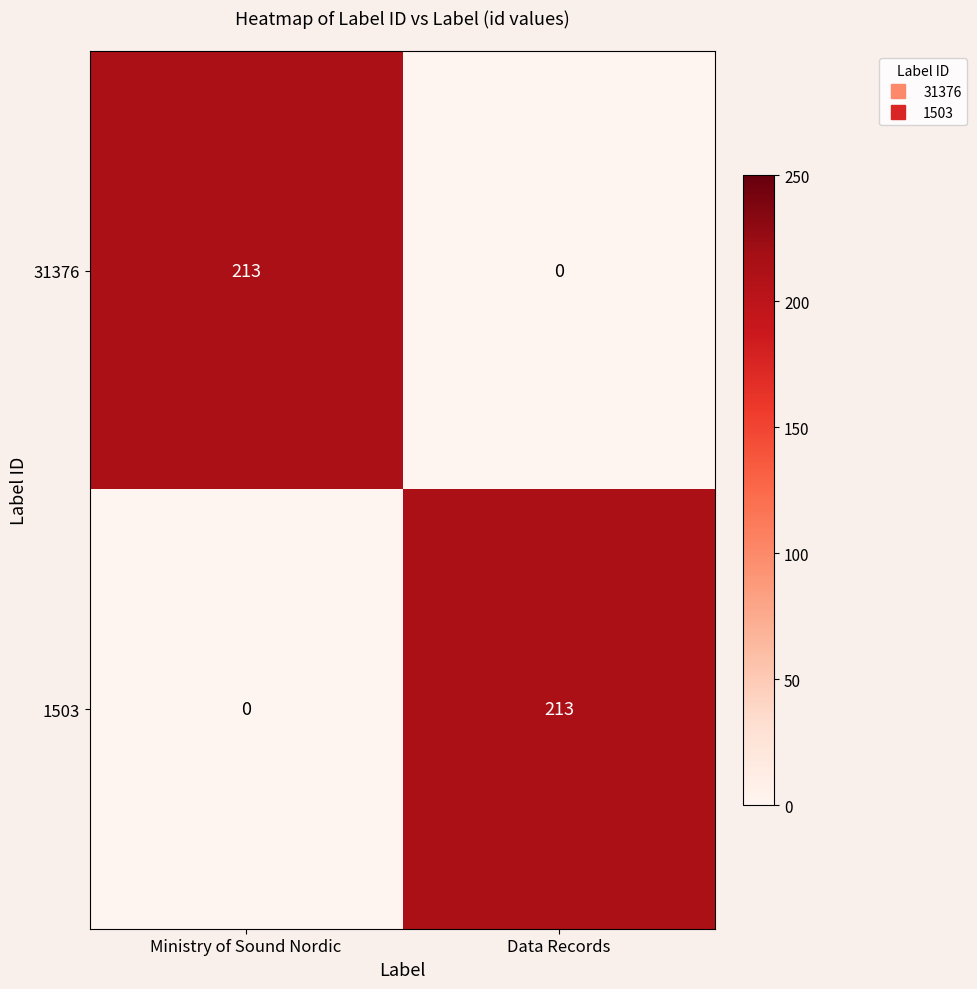

Reading right to left, extract all data points from this chart.

31376: 0	213
1503: 213	0